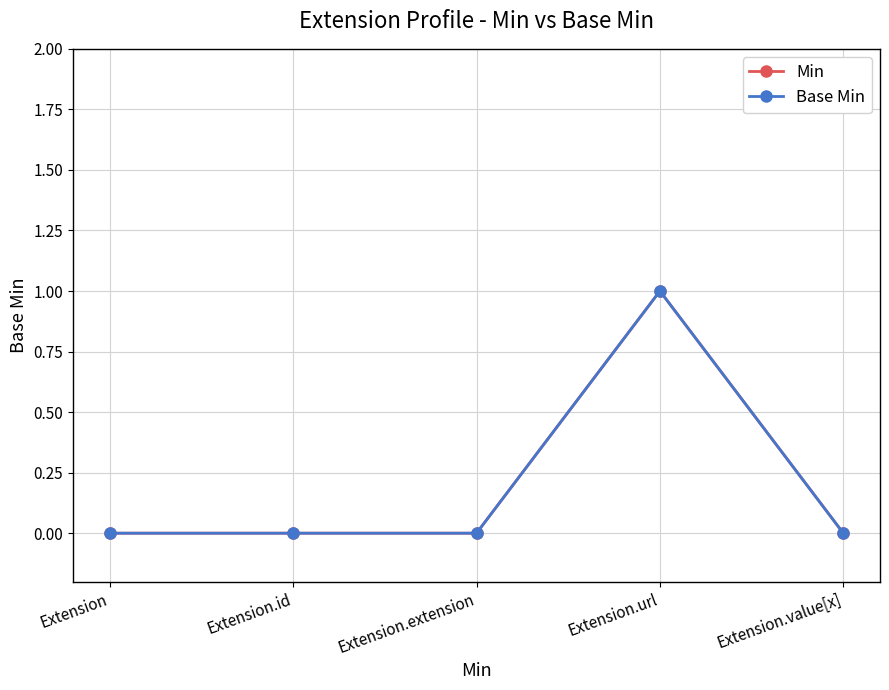

At which label is Min closest to 0?

Extension